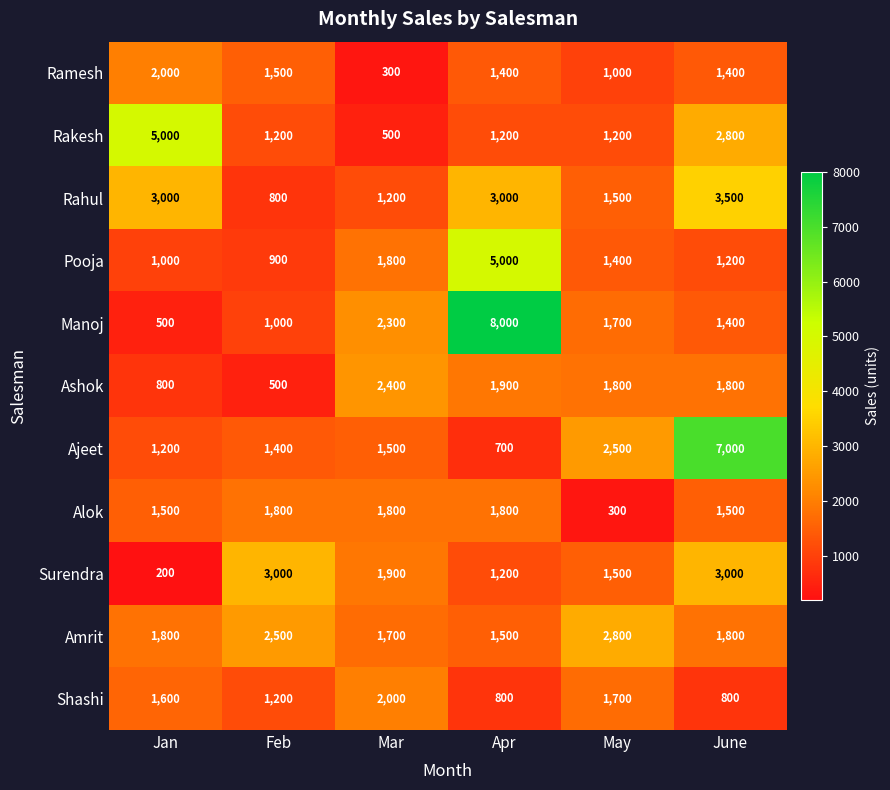

The value of Ramesh at June is 1400. True or false?

True